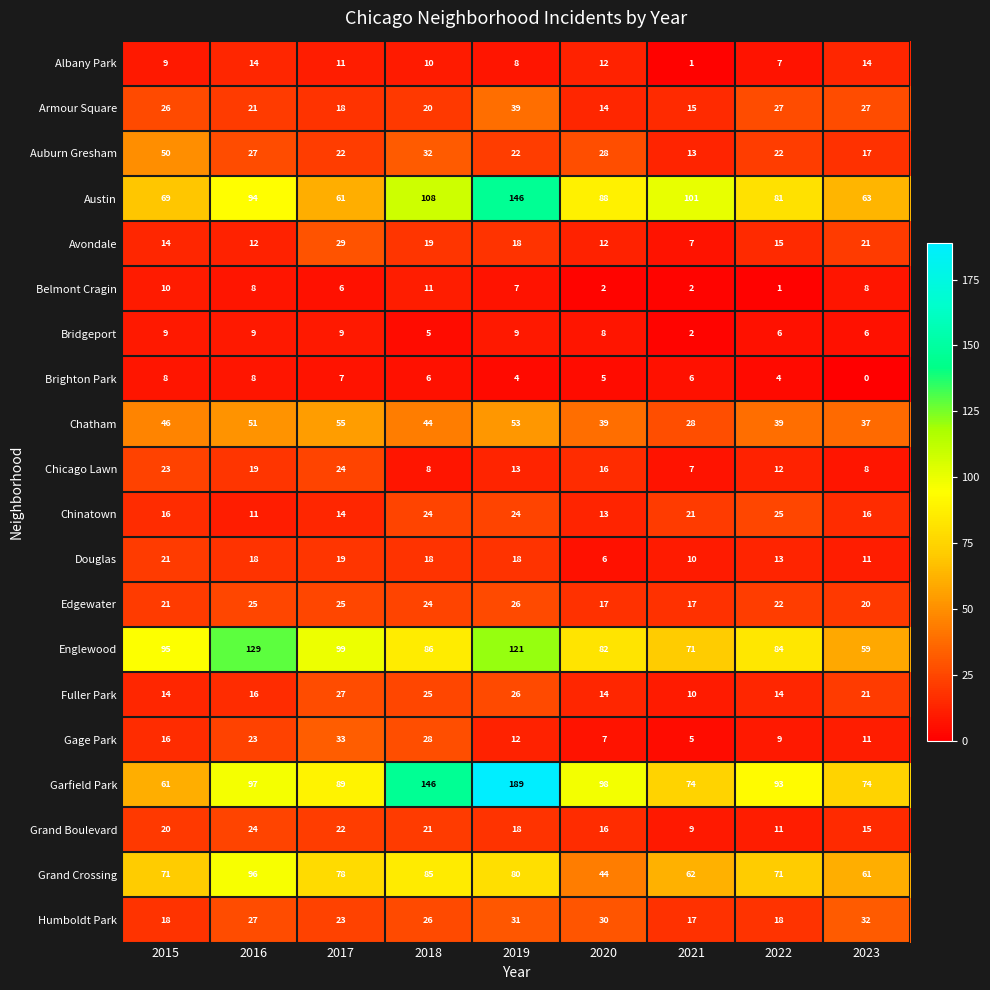

Which label corresponds to the largest value in the chart?

2019